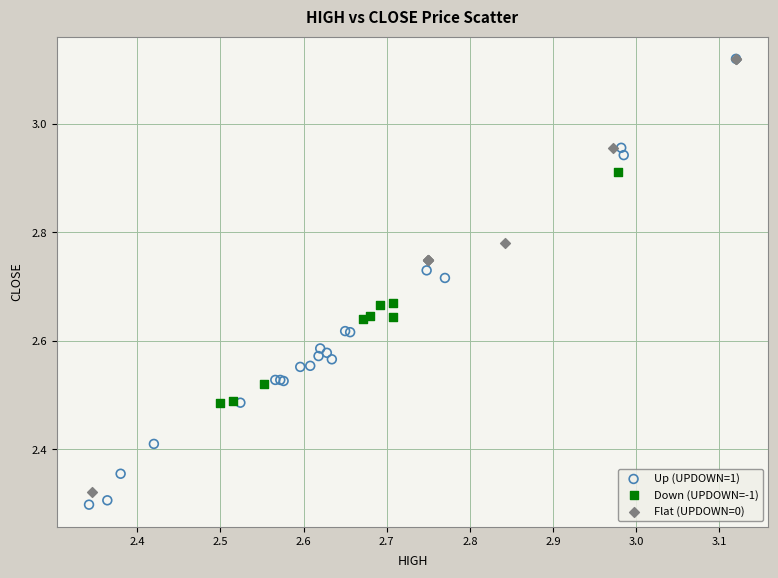

What are all the series names shown in the legend?

Up (UPDOWN=1), Down (UPDOWN=-1), Flat (UPDOWN=0)